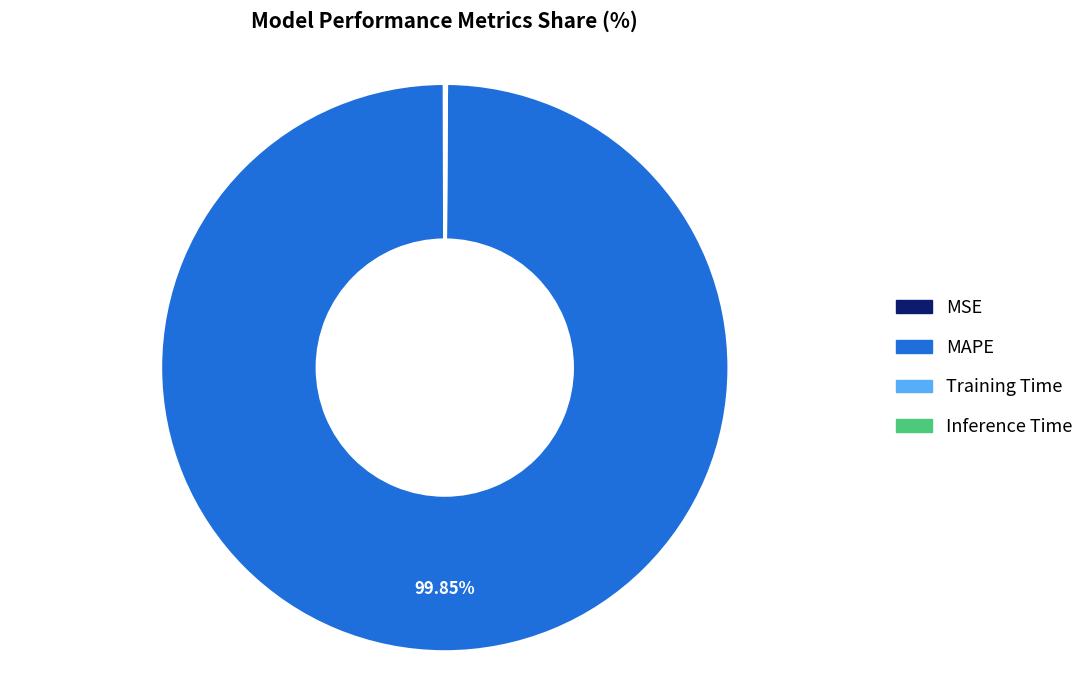

Does MAPE account for over 50% of the chart?

Yes